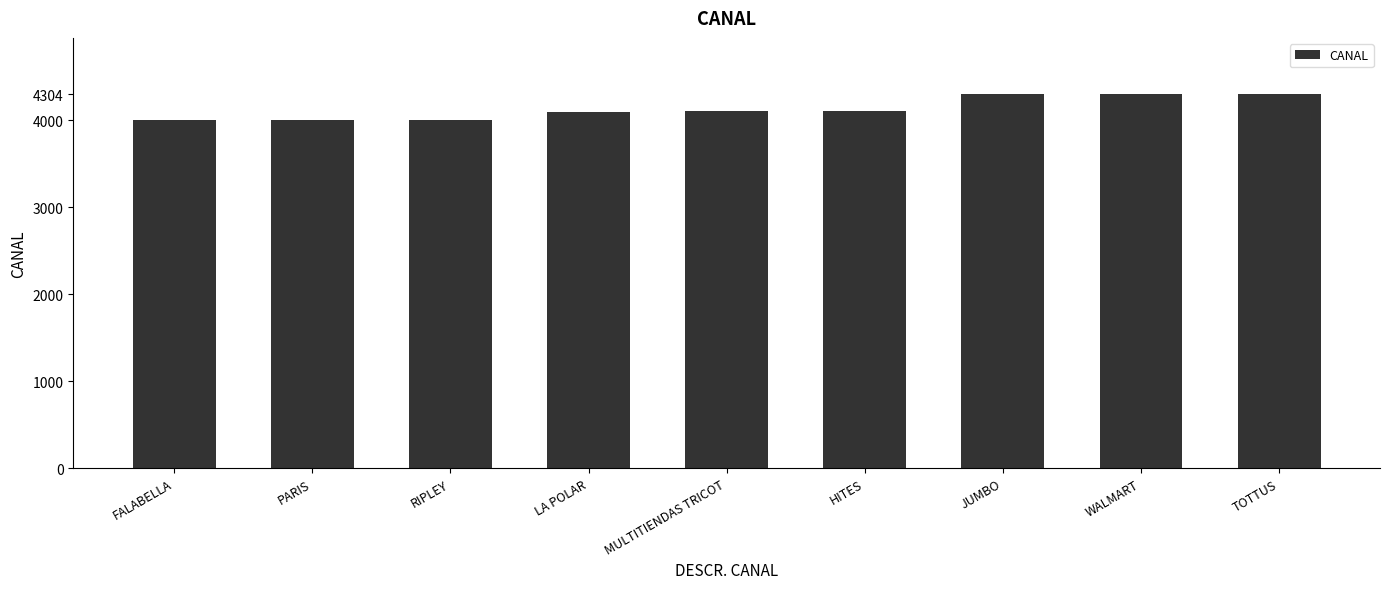

What is the sum of the values at HITES and FALABELLA?

8110